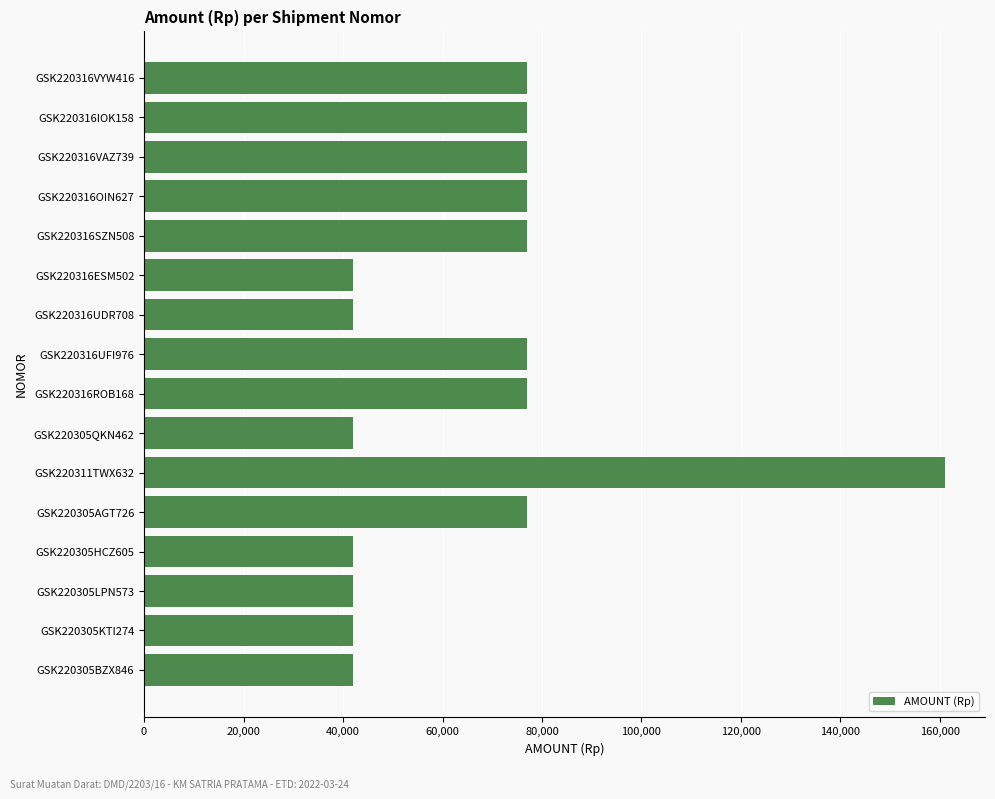

Count the number of data series in this chart.

1